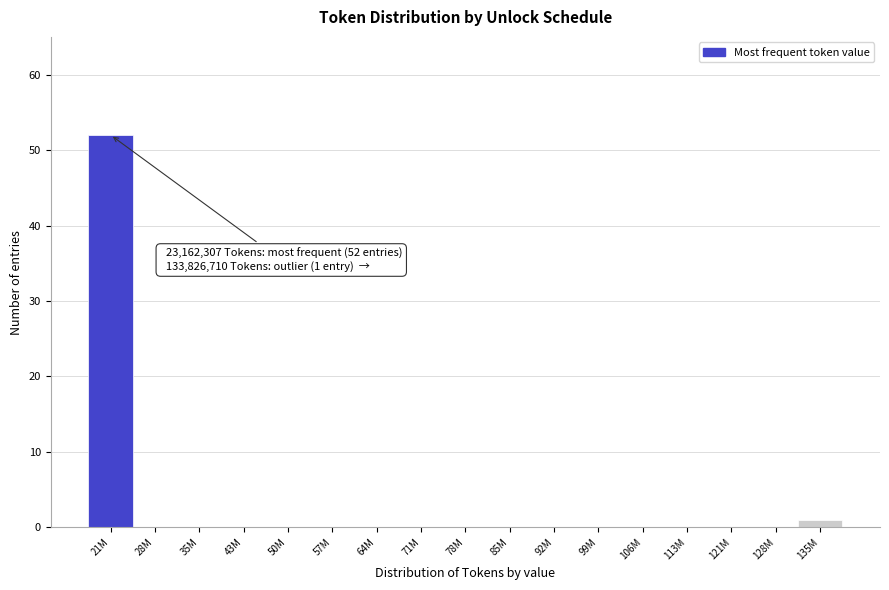

Reading right to left, transcribe all the data shown in this chart.

135M=1	128M=0	121M=0	113M=0	106M=0	99M=0	92M=0	85M=0	78M=0	71M=0	64M=0	57M=0	50M=0	43M=0	35M=0	28M=0	21M=52